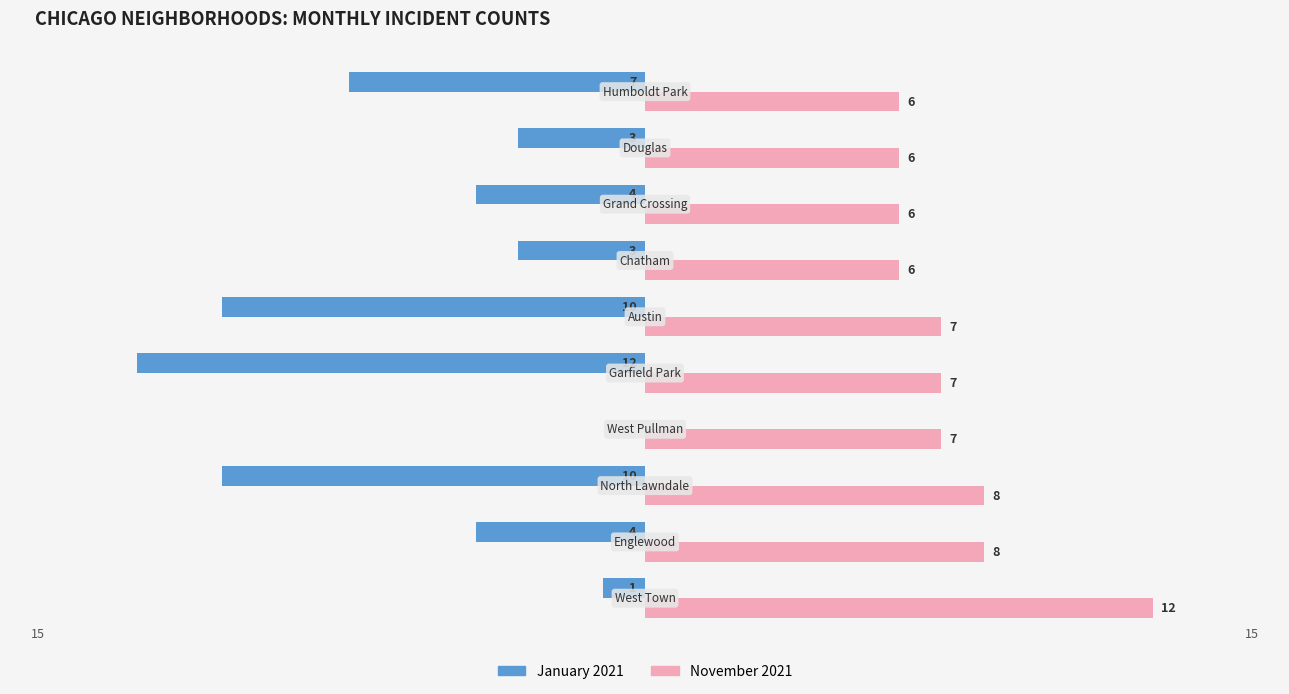

What is the highest value of the November 2021 series?

12